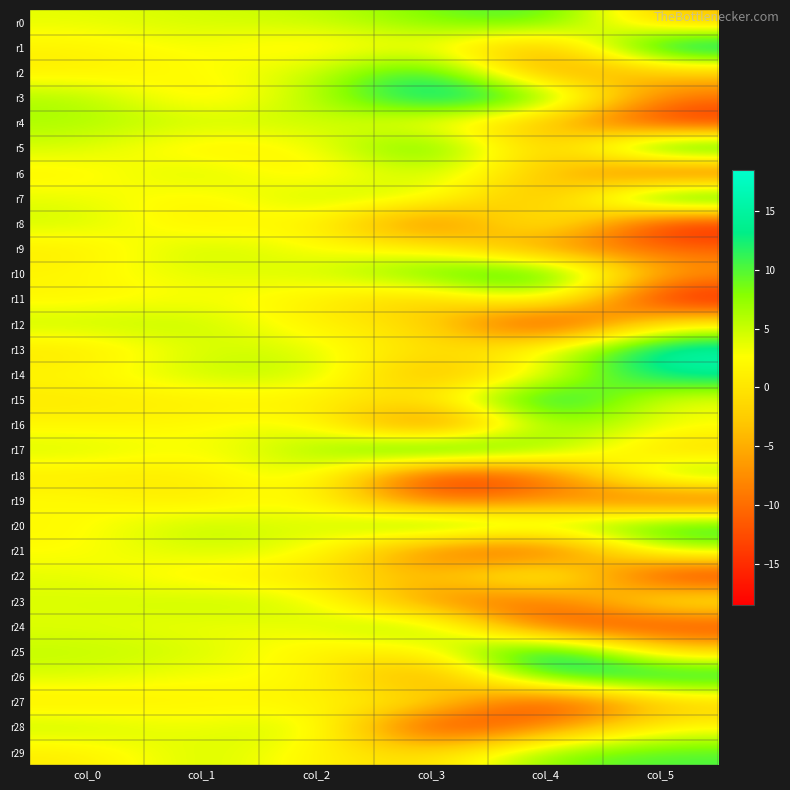

Which has a higher value, col_0 or col_1?

col_1